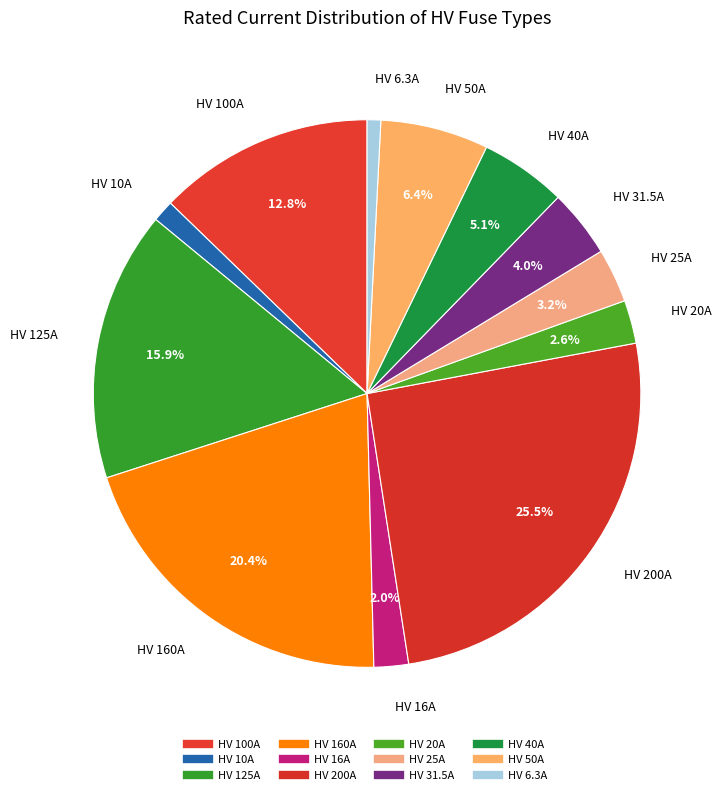

To the nearest percent, what percentage of the pie is HV 160A?

20%